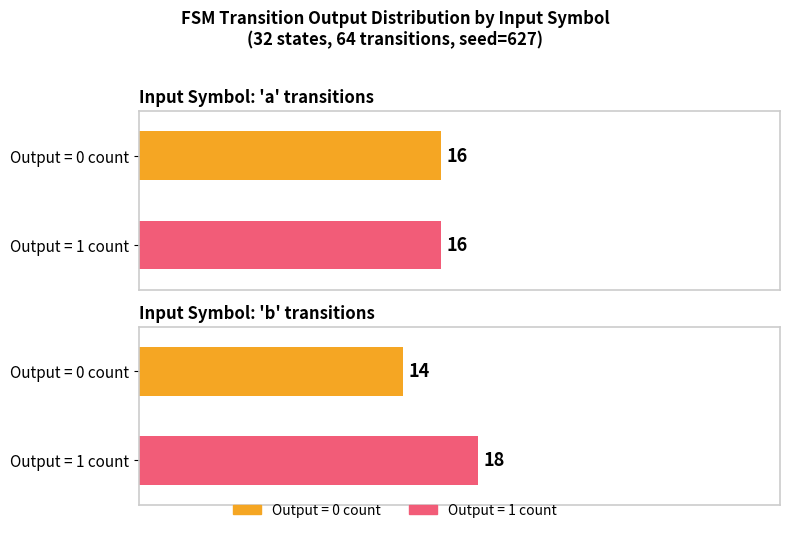

What is the sum of all output_0_count values?

30